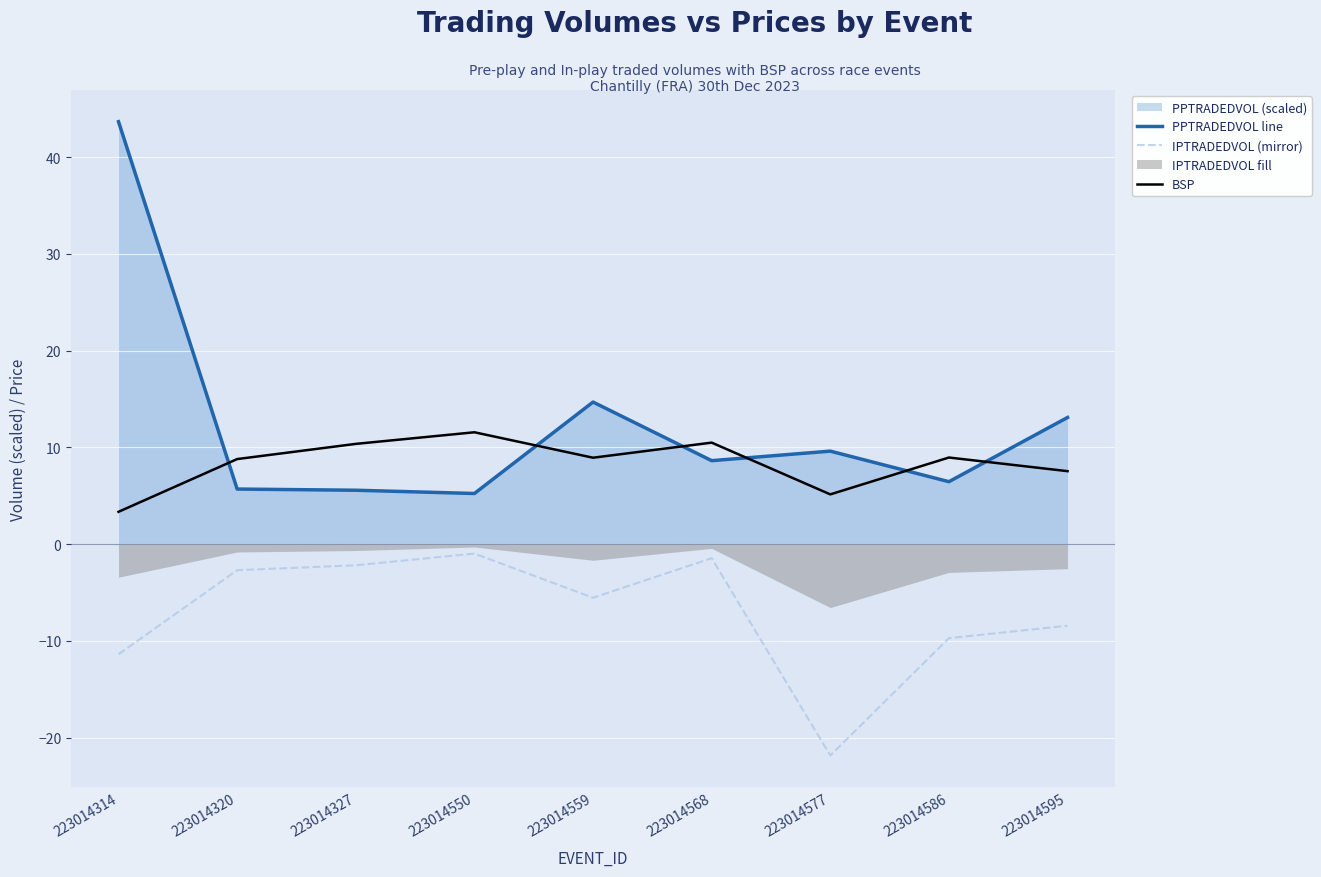

Between 223014550 and 223014586, which is larger?

223014586